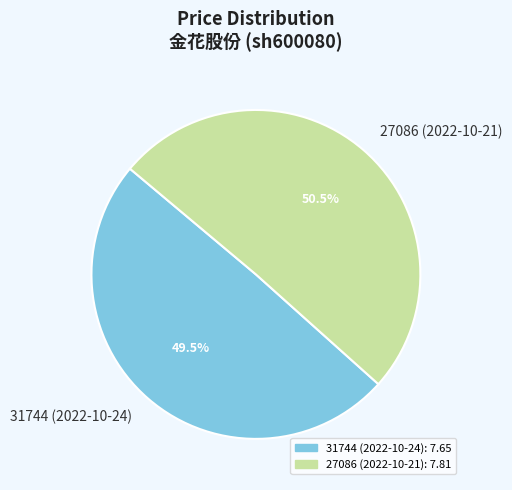

Which slice is the largest?

27086 (2022-10-21)